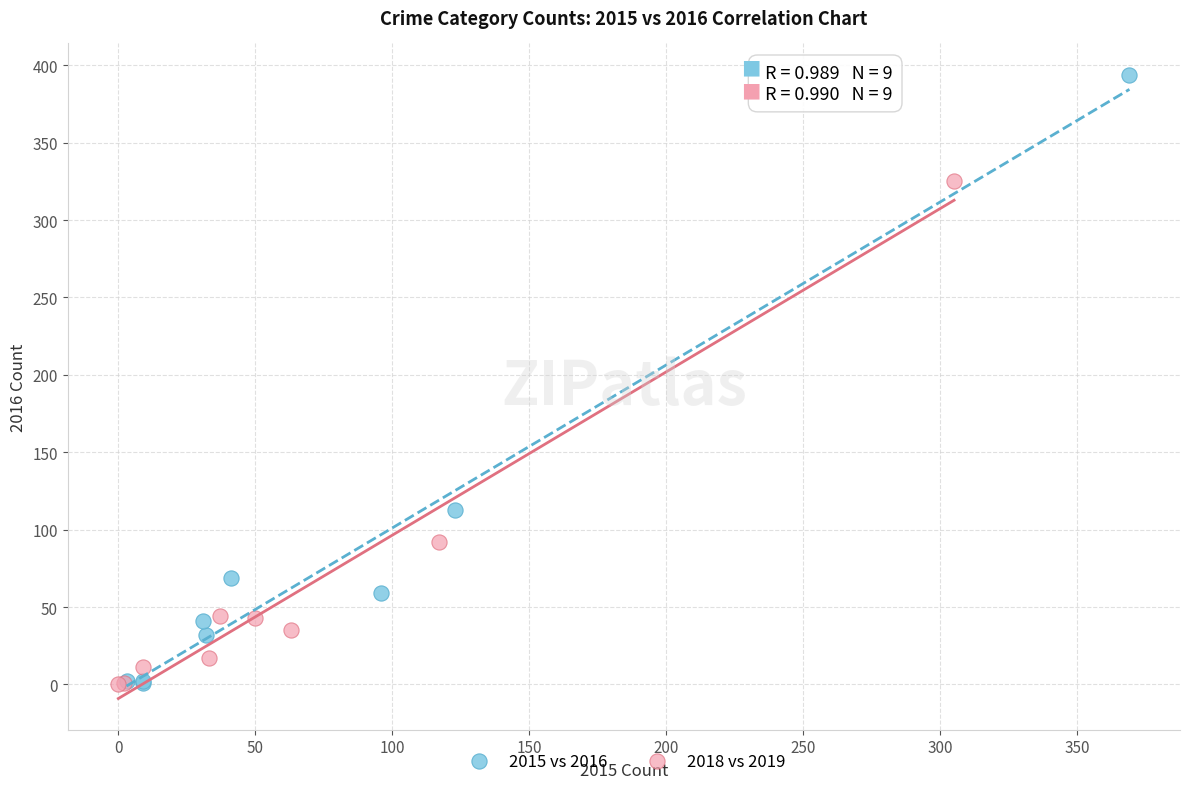

Which series has the widest spread of Y values?

2015 vs 2016